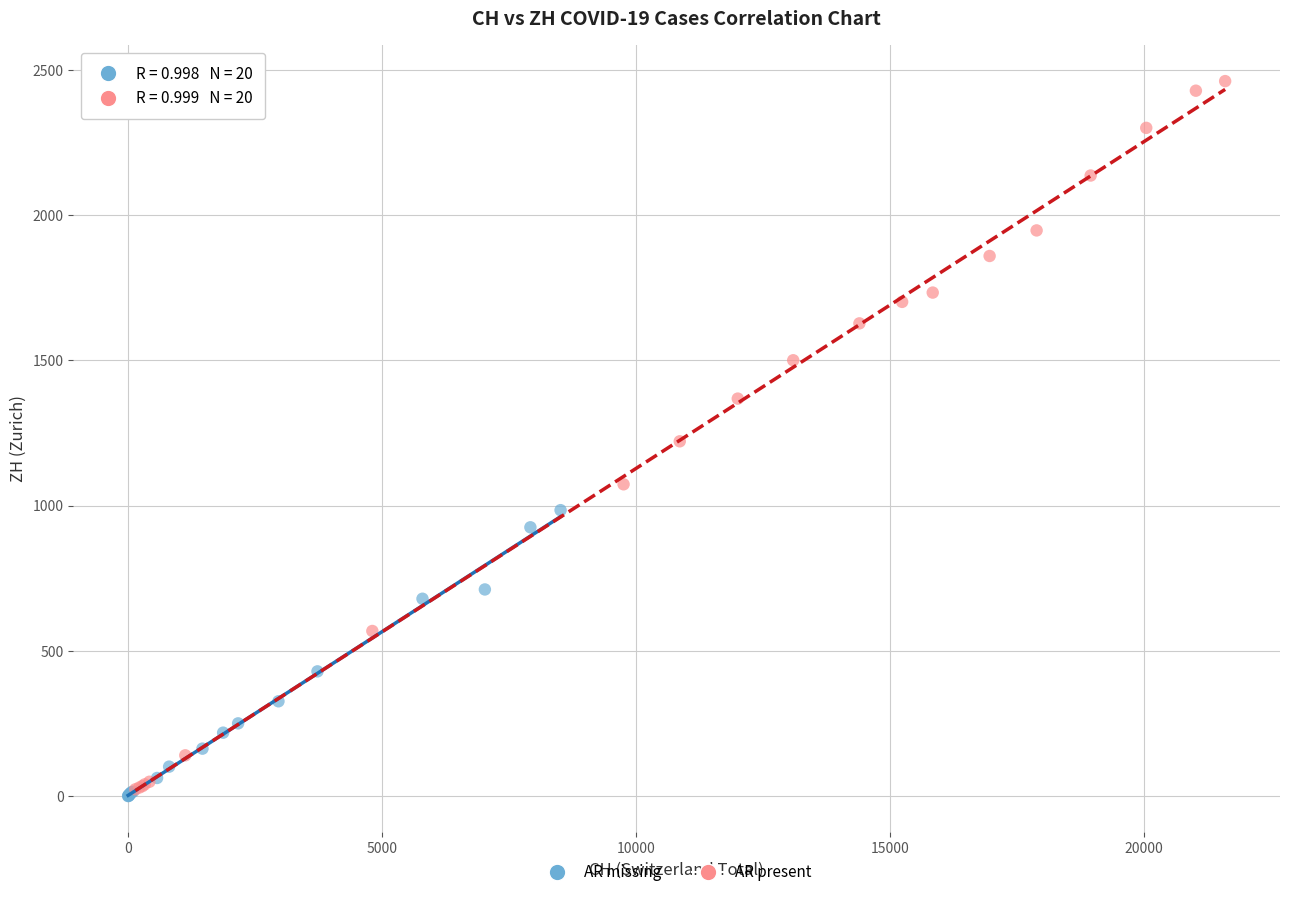

Which series has the largest Y range (max minus min)?

AR present